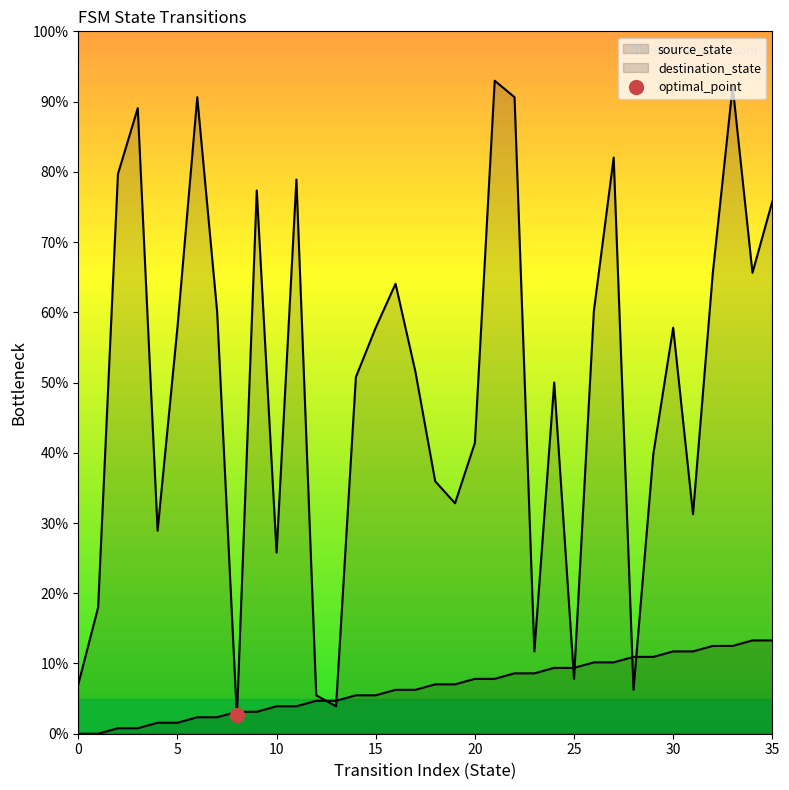

How many categories are shown in the chart?

36